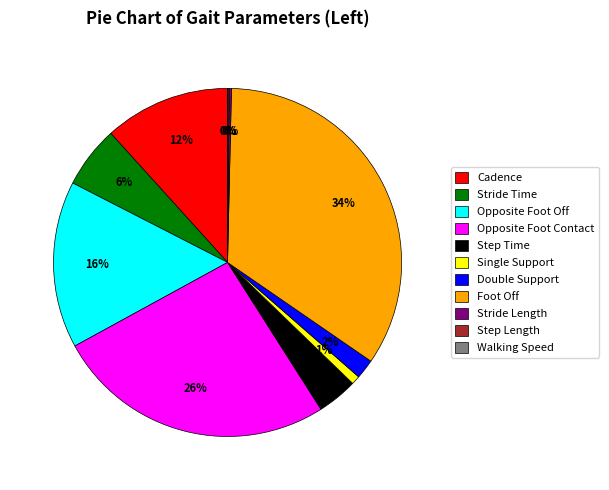

Is there any slice that represents more than half of the pie?

No